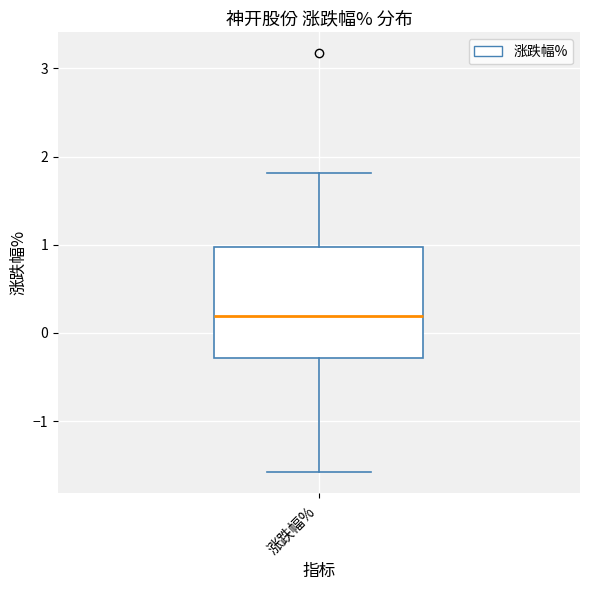

Transcribe this box plot: give where the median line is, the range the box spans, and where the two whiskers end, as read against the y-axis. The values are not printed on the chart, so give them approximately, as read against the axis.

median 0.2, box -0.3 to 1.0, whiskers -1.6 to 1.8